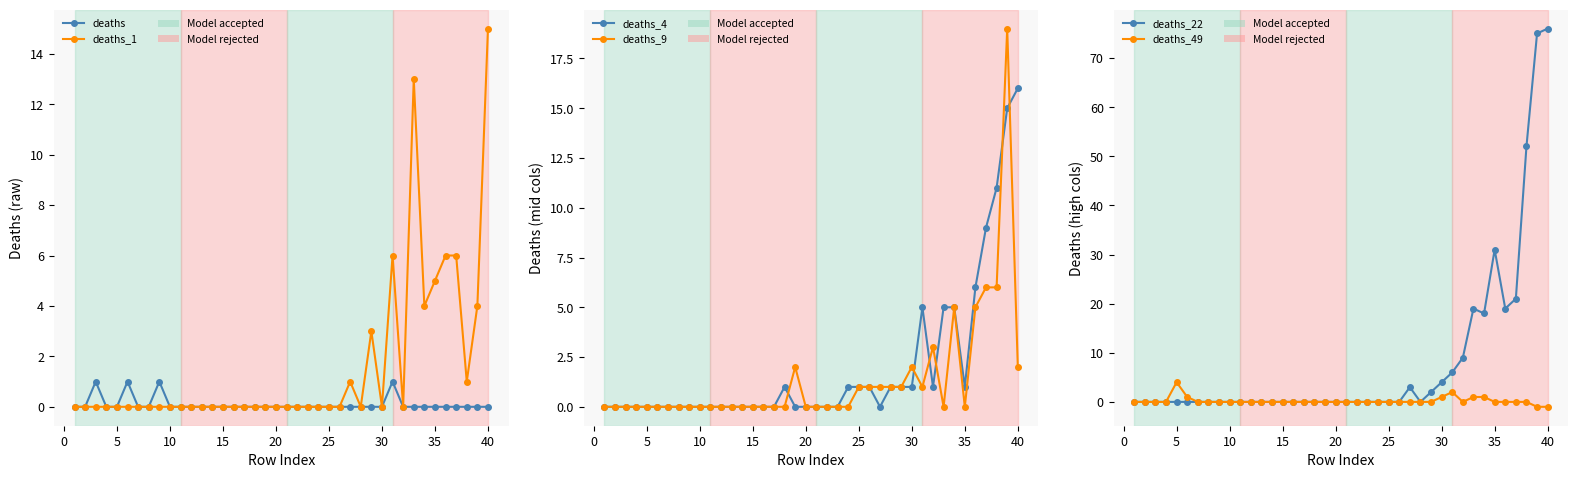

True or false: deaths_4 and deaths_49 cross at least once.

False